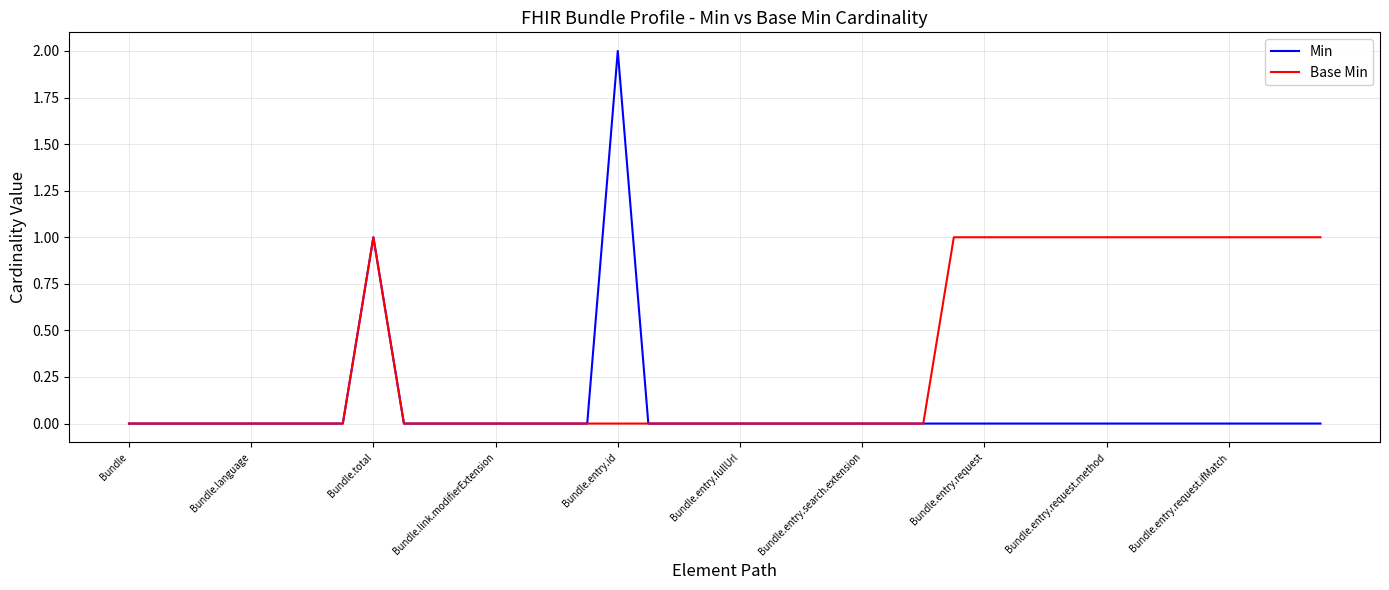

How many lines are shown in the chart?

2